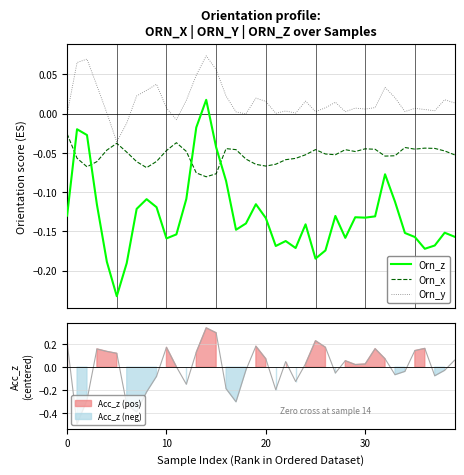

Reading left to right, extract all data points from this chart.

Orn_z: -0.1	-0.0	-0.0	-0.1	-0.2	-0.2	-0.2	-0.1	-0.1	-0.1	-0.2	-0.2	-0.1	-0.0	0.0	-0.0	-0.1	-0.1	-0.1	-0.1	-0.1	-0.2	-0.2	-0.2	-0.1	-0.2	-0.2	-0.1	-0.2	-0.1	-0.1	-0.1	-0.1	-0.1	-0.2	-0.2	-0.2	-0.2	-0.2	-0.2
Orn_x: -0.0	-0.1	-0.1	-0.1	-0.0	-0.0	-0.0	-0.1	-0.1	-0.1	-0.0	-0.0	-0.0	-0.1	-0.1	-0.1	-0.0	-0.0	-0.1	-0.1	-0.1	-0.1	-0.1	-0.1	-0.1	-0.0	-0.1	-0.1	-0.0	-0.0	-0.0	-0.0	-0.1	-0.1	-0.0	-0.0	-0.0	-0.0	-0.0	-0.1
Orn_y: -0.0	0.1	0.1	0.0	0.0	-0.0	-0.0	0.0	0.0	0.0	0.0	-0.0	0.0	0.0	0.1	0.1	0.0	0.0	-0.0	0.0	0.0	0.0	0.0	0.0	0.0	0.0	0.0	0.0	0.0	0.0	0.0	0.0	0.0	0.0	0.0	0.0	0.0	0.0	0.0	0.0